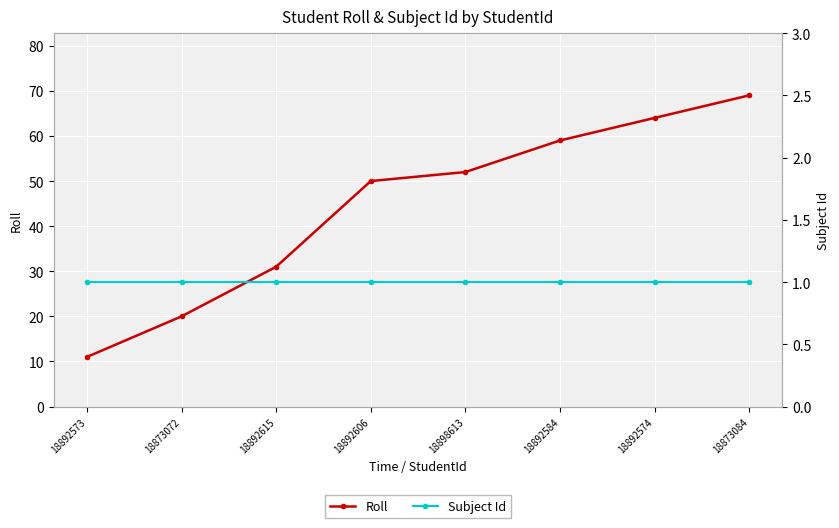

Reading left to right, list all the values displayed in this chart.

Roll: 11	20	31	50	52	59	64	69
Subject Id: 1	1	1	1	1	1	1	1